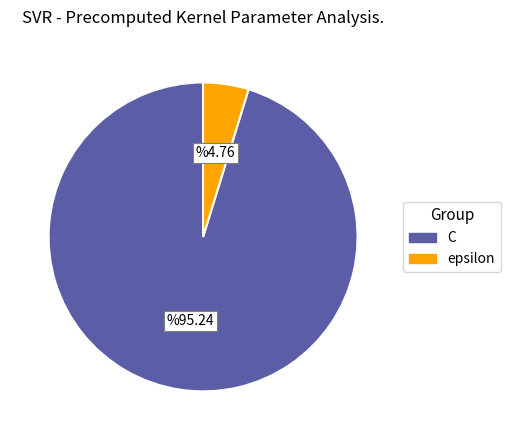

Count the number of slices in the pie.

2